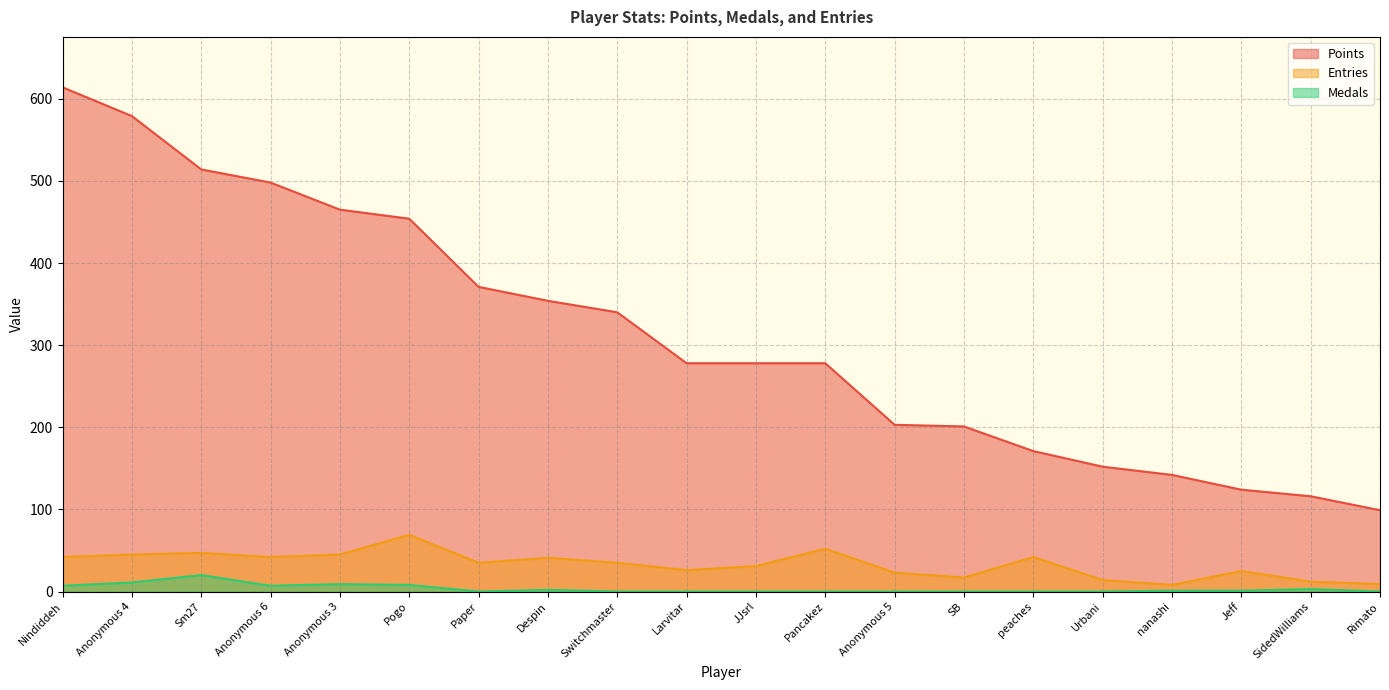

Reading right to left, transcribe all the data shown in this chart.

Points: Rimato=99	SidedWilliams=116	Jeff=124	nanashi=142	Urbani=152	peaches=171	SB=201	Anonymous 5=203	Pancakez=278	JJsrl=278	Larvitar=278	Switchmaster=340	Despin=354	Paper=371	Pogo=454	Anonymous 3=465	Anonymous 6=498	Sm27=514	Anonymous 4=579	Nindiddeh=614
Medals: Rimato=0	SidedWilliams=3	Jeff=1	nanashi=1	Urbani=0	peaches=0	SB=0	Anonymous 5=0	Pancakez=0	JJsrl=0	Larvitar=0	Switchmaster=0	Despin=2	Paper=0	Pogo=8	Anonymous 3=9	Anonymous 6=7	Sm27=20	Anonymous 4=11	Nindiddeh=7
Entries: Rimato=9	SidedWilliams=12	Jeff=25	nanashi=8	Urbani=14	peaches=42	SB=17	Anonymous 5=23	Pancakez=52	JJsrl=31	Larvitar=26	Switchmaster=35	Despin=41	Paper=35	Pogo=69	Anonymous 3=45	Anonymous 6=42	Sm27=47	Anonymous 4=45	Nindiddeh=42